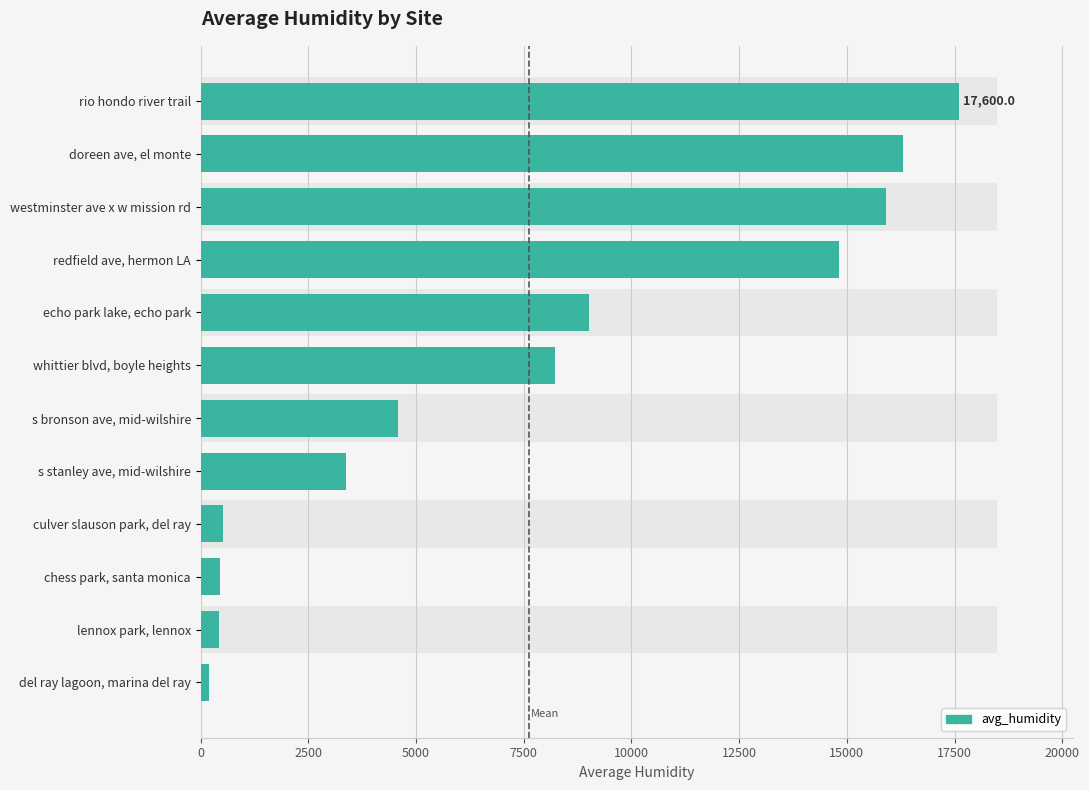

The value at lennox park, lennox is 125.8. True or false?

False